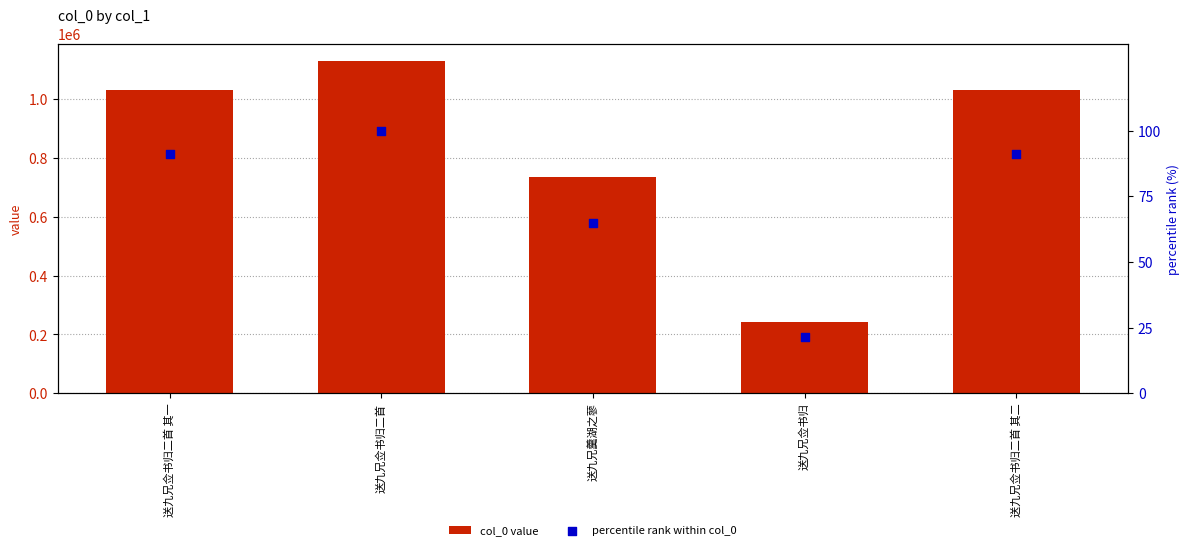

Which series reaches the maximum Y coordinate?

col_0 value